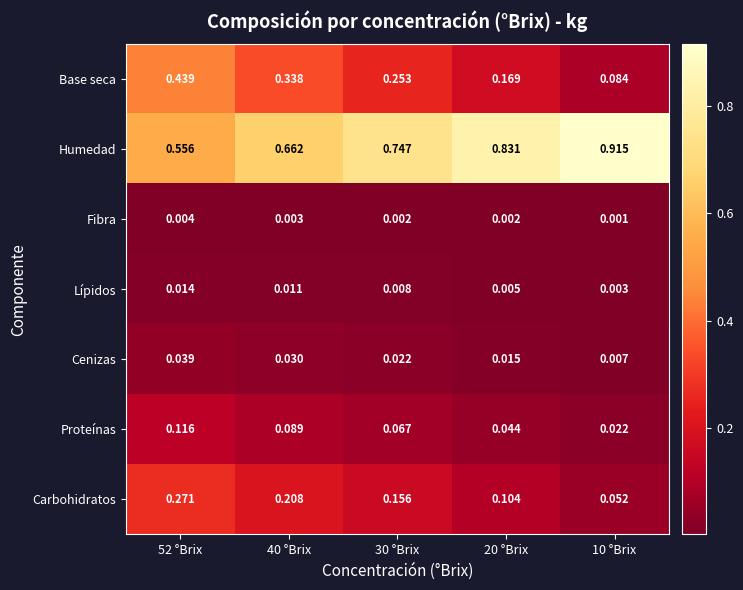

Which series has the widest spread of values?

Humedad